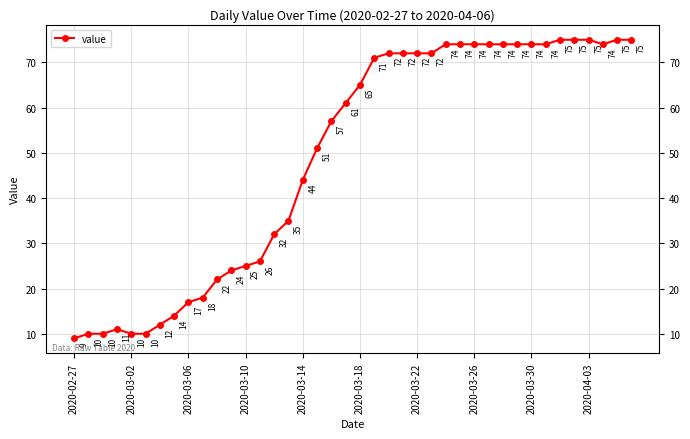

What is the smallest value displayed?

9